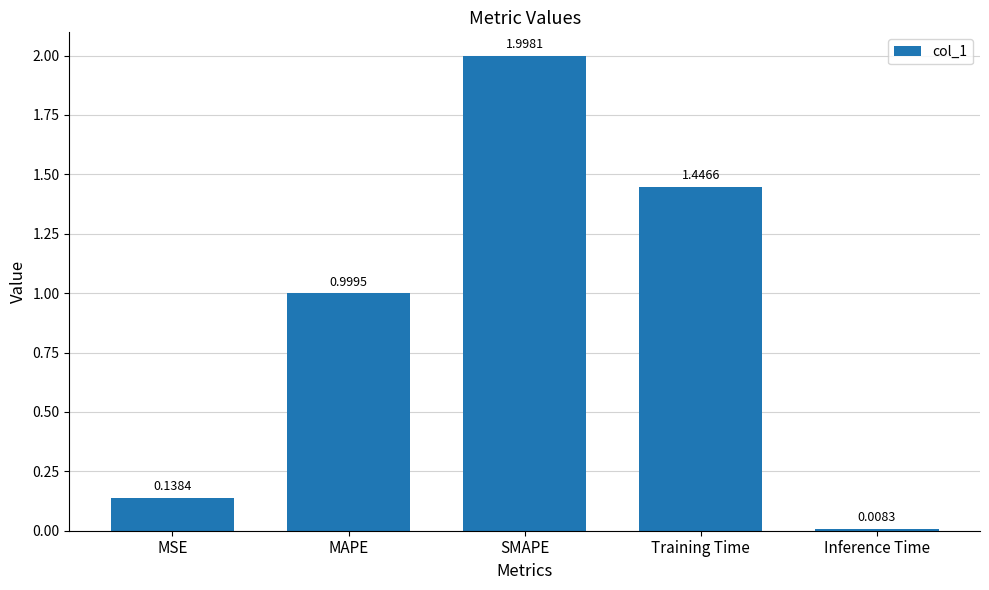

What is the label of the 1st bar from the left?

MSE